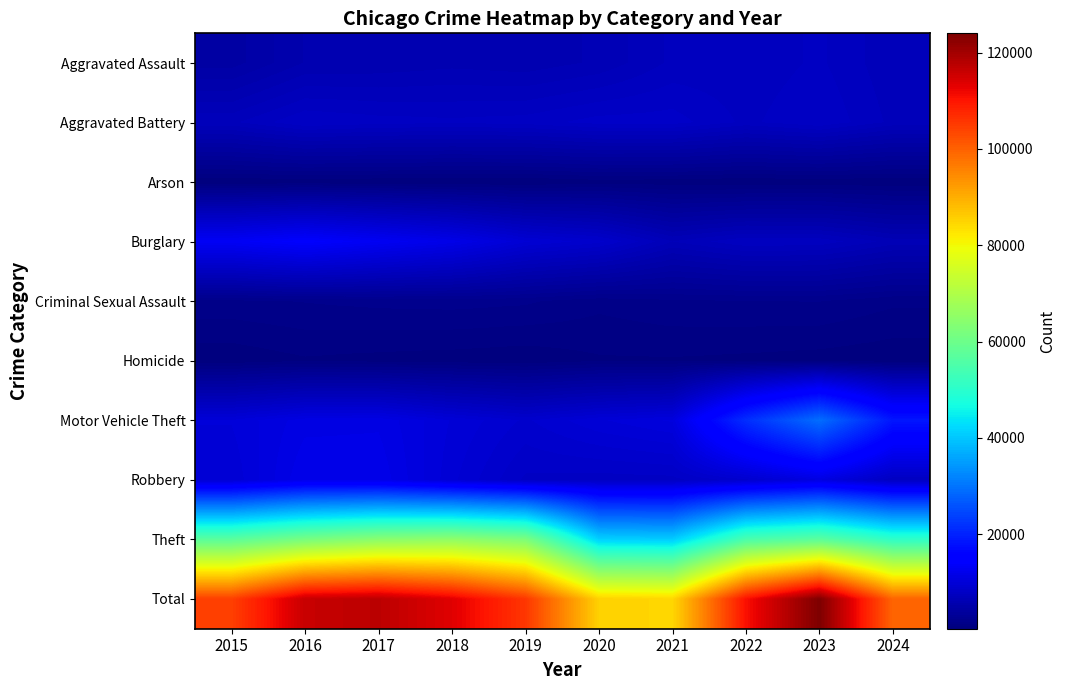

Count the number of data series in this chart.

10